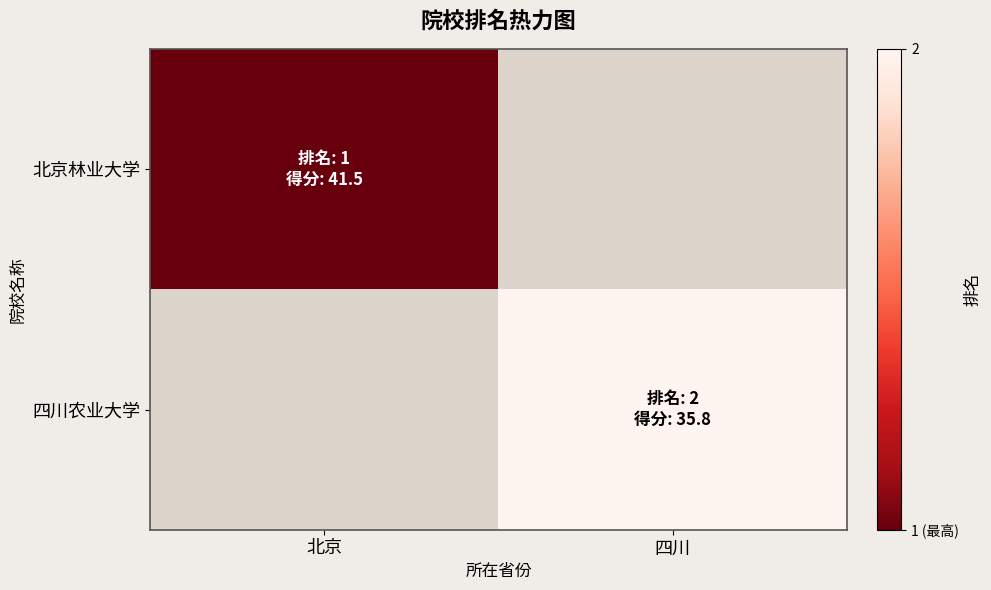

Count the number of categories in the chart.

2